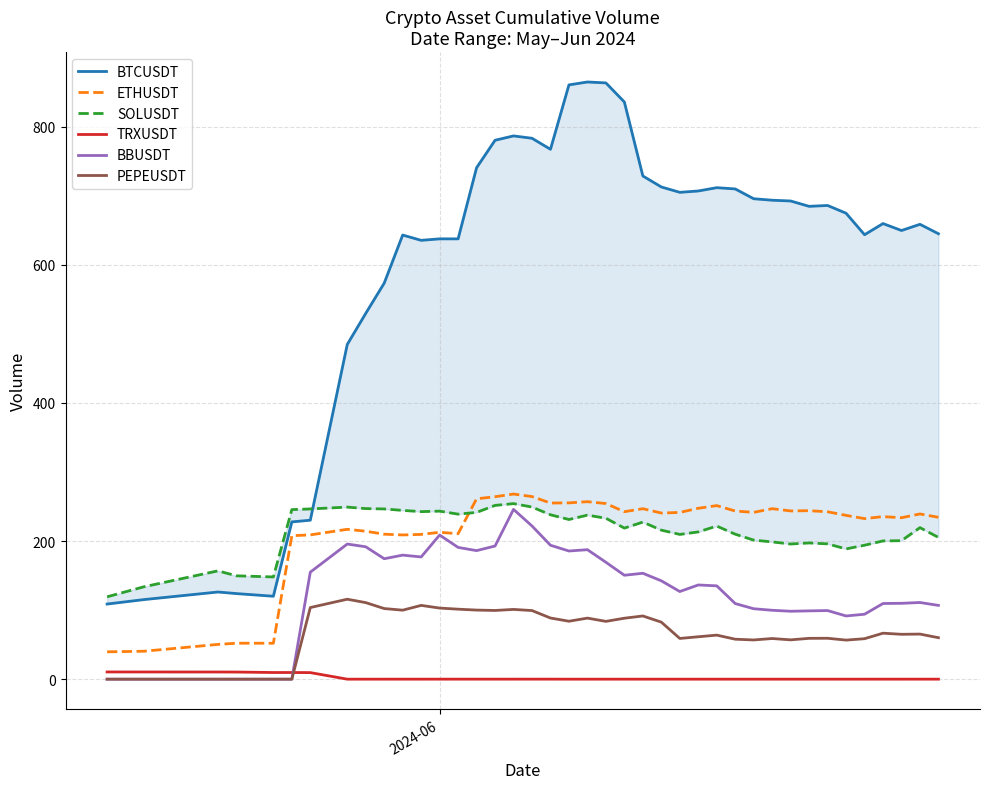

What is the value of the SOLUSDT point at the 29th from the left?

209.9